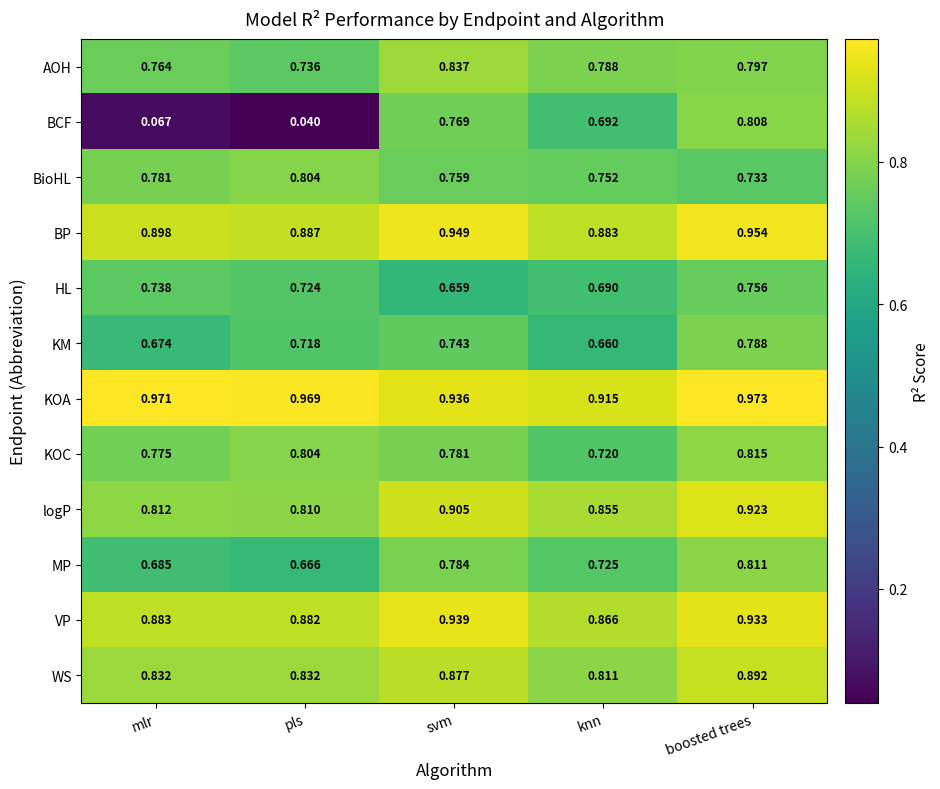

At which category is the sum across all series the highest?

boosted trees